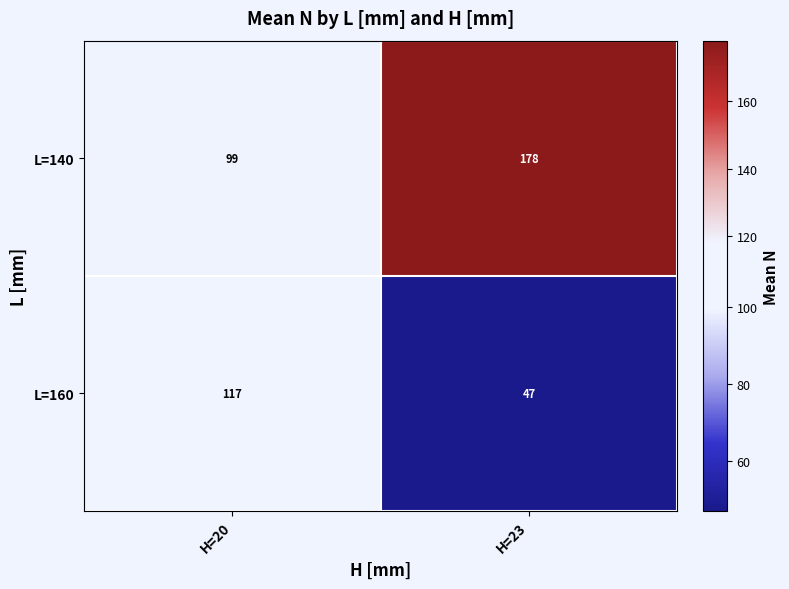

Read the L=140 value at H=20, to the nearest 10.

100